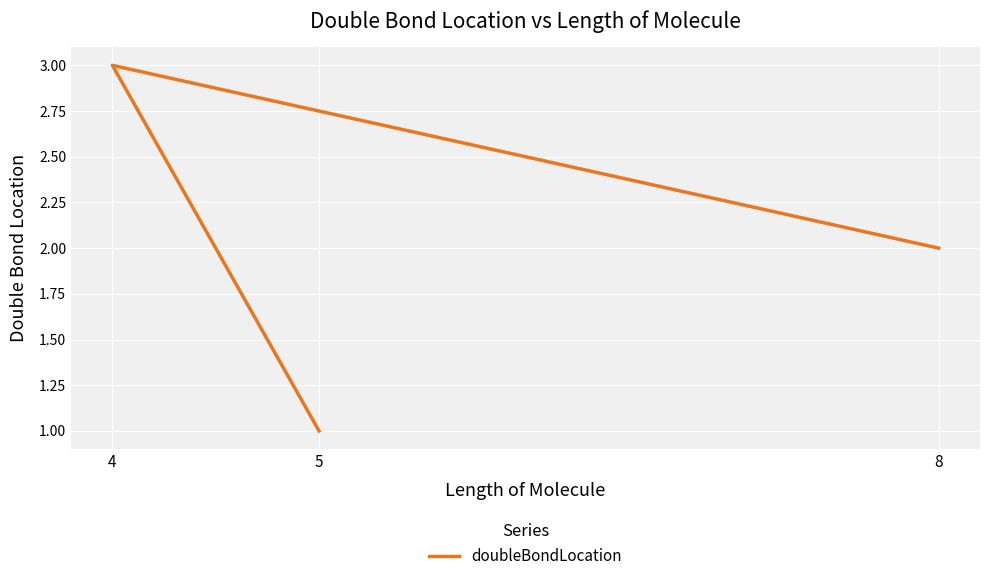

Which label corresponds to the smallest value in the chart?

5